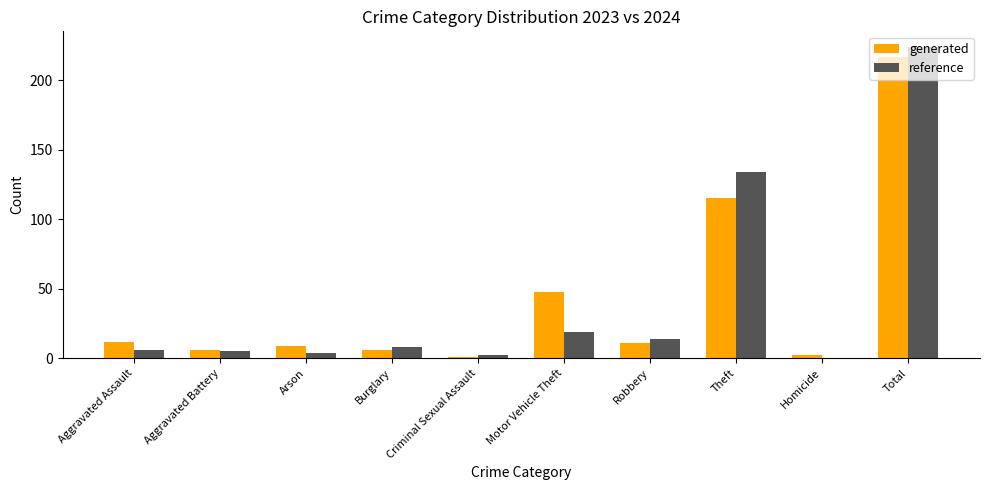

Is it true that reference equals 224 at Total?

True